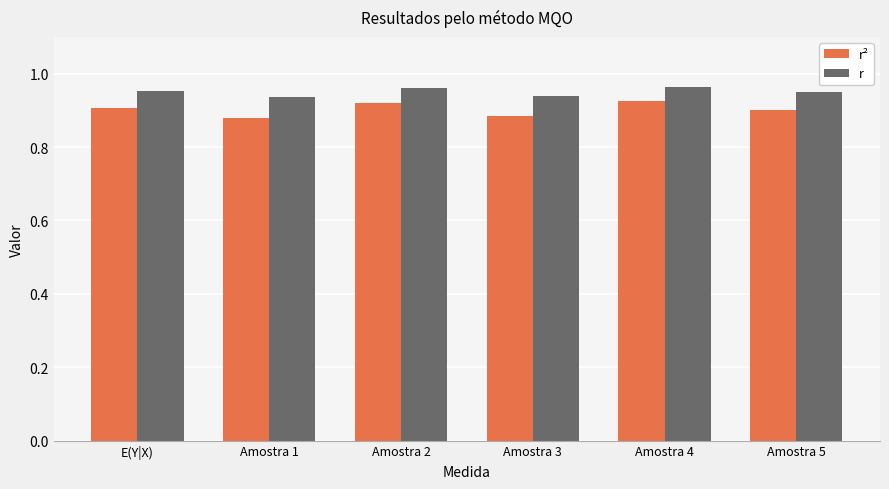

Does the chart contain any negative values?

No